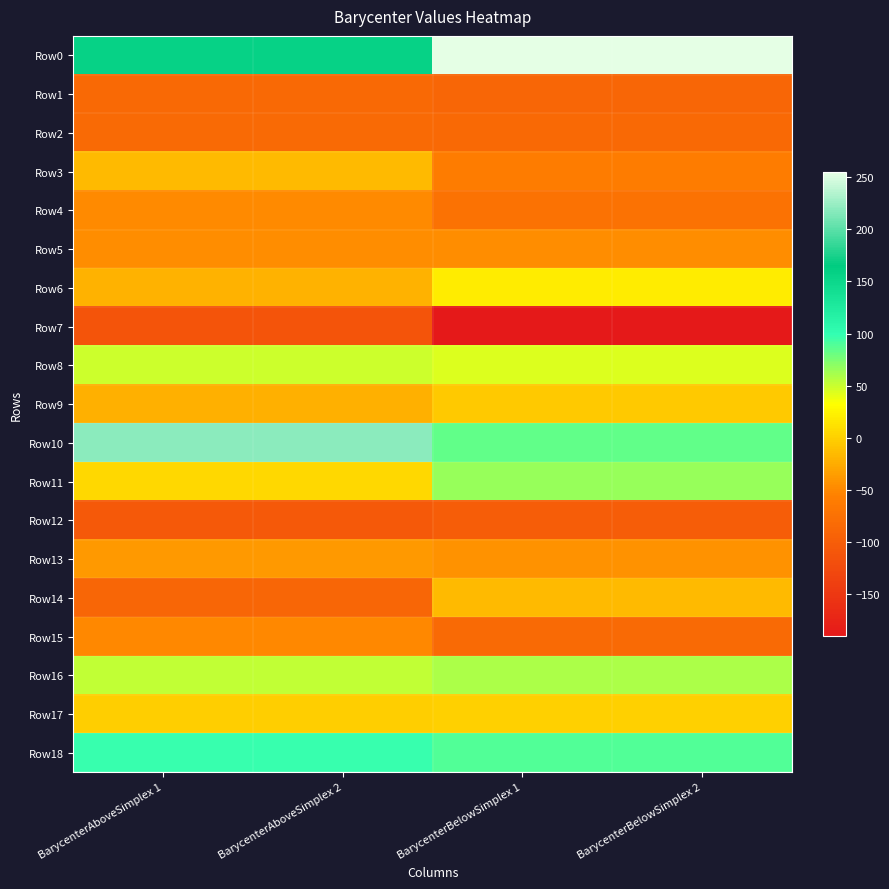

At which category is the sum across all series the highest?

BarycenterAboveSimplex 2